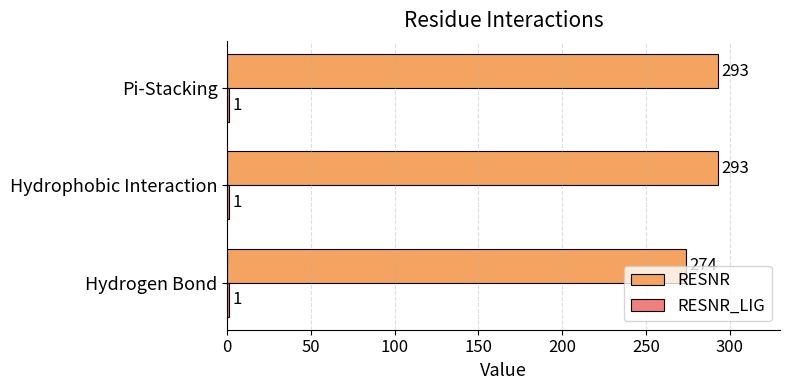

At how many categories does at least one series exceed 282?

2